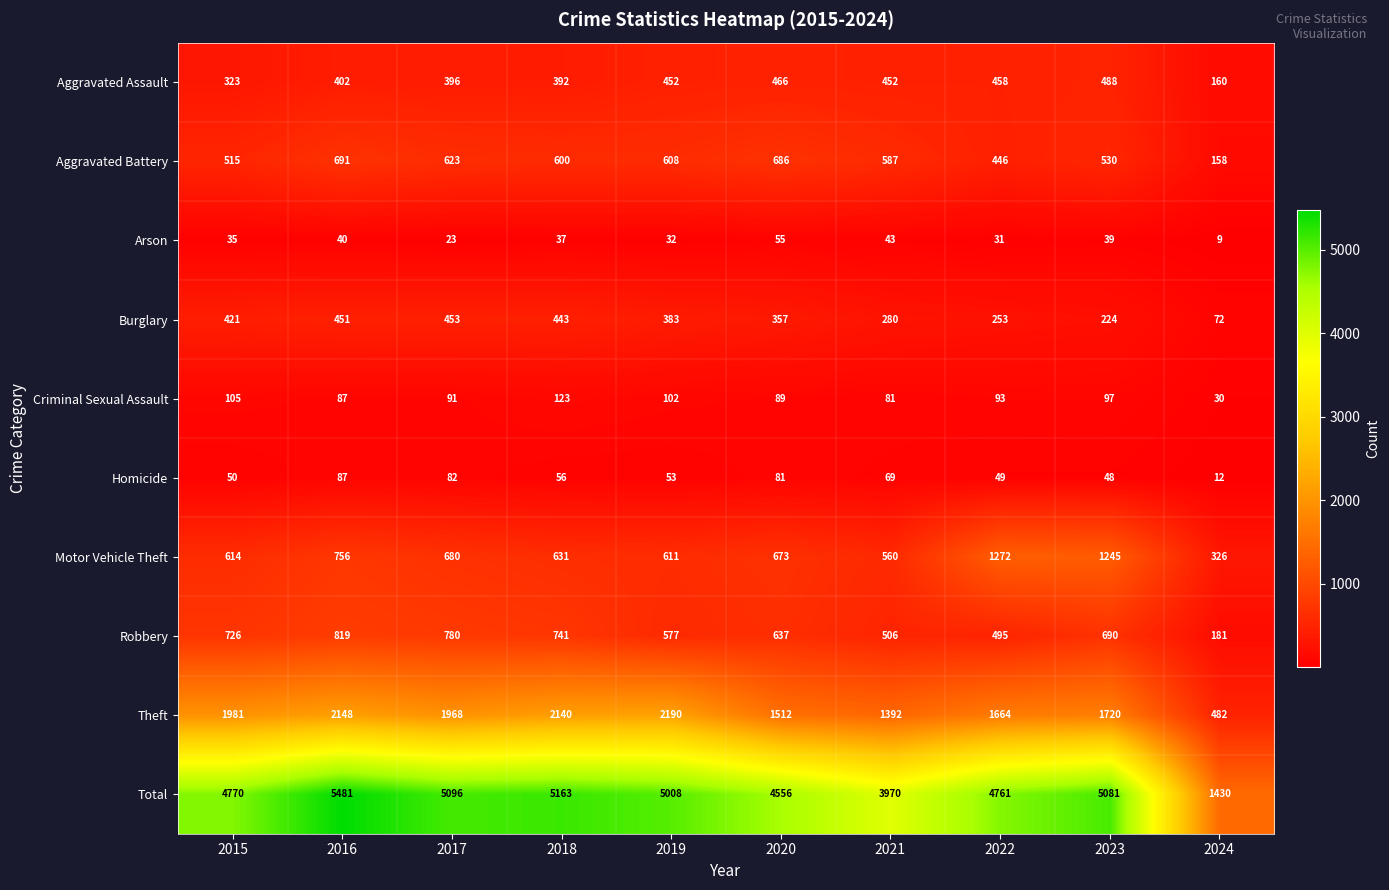

Read the Aggravated Battery value at 2015, to the nearest 50.

500